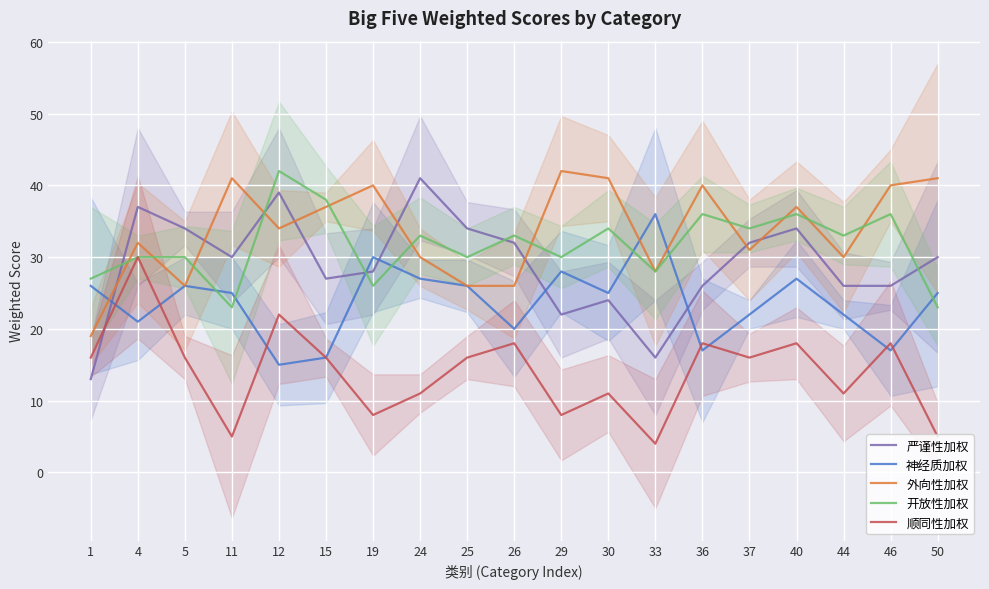

Is the value of 外向性加权 at 5 greater than the value of 严谨性加权 at 33?

Yes